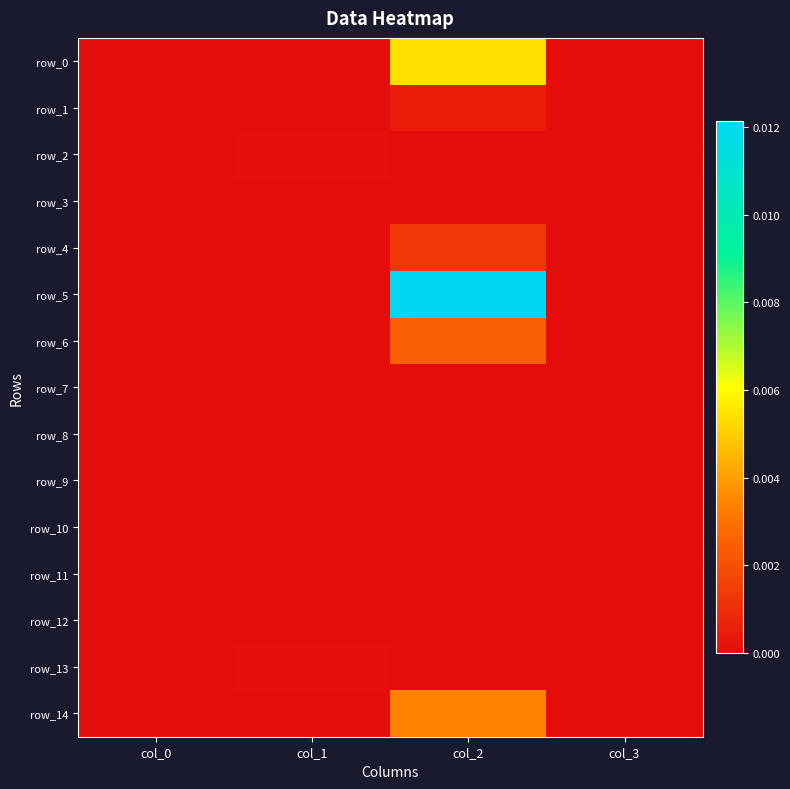

At which category does the chart reach its minimum across all series?

col_1